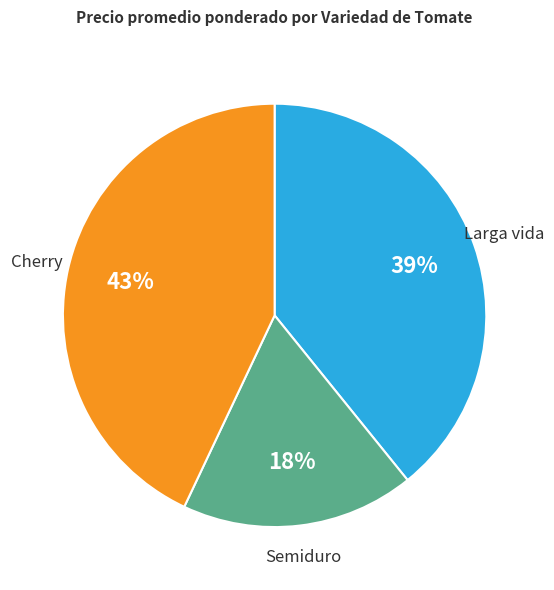

Which category has the smallest portion of the pie?

Semiduro